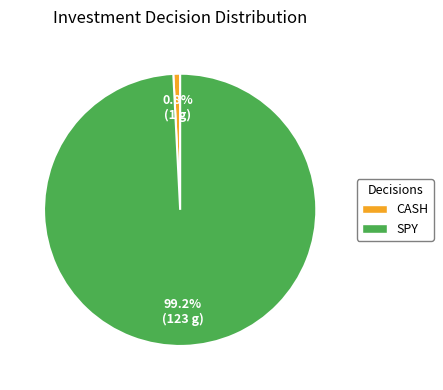

Is there a majority slice in this chart?

Yes